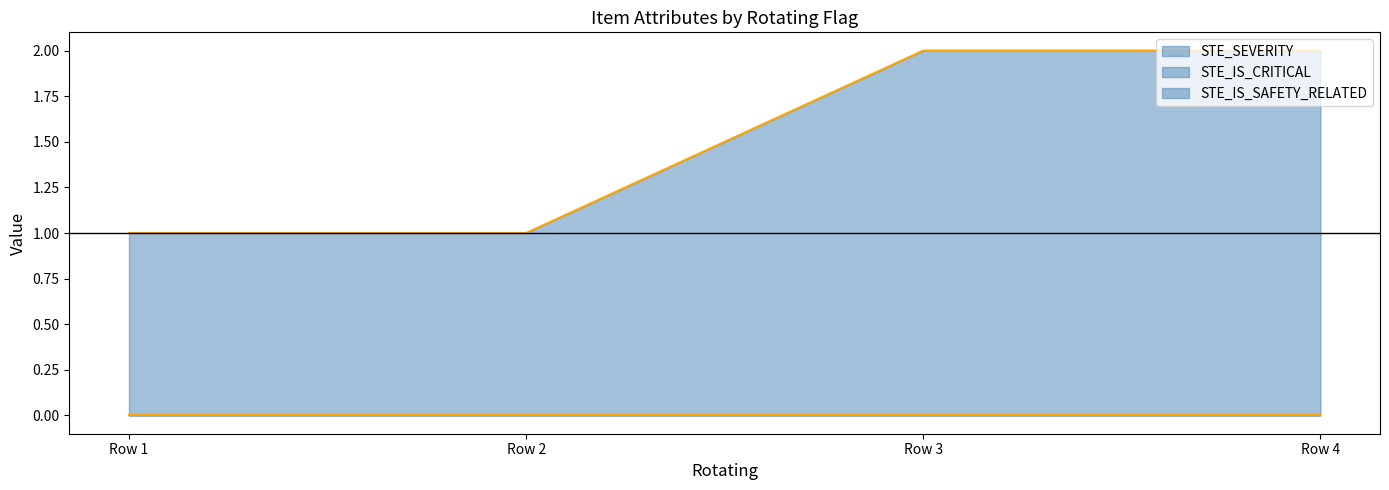

Which series has the largest total across all categories?

STE_SEVERITY